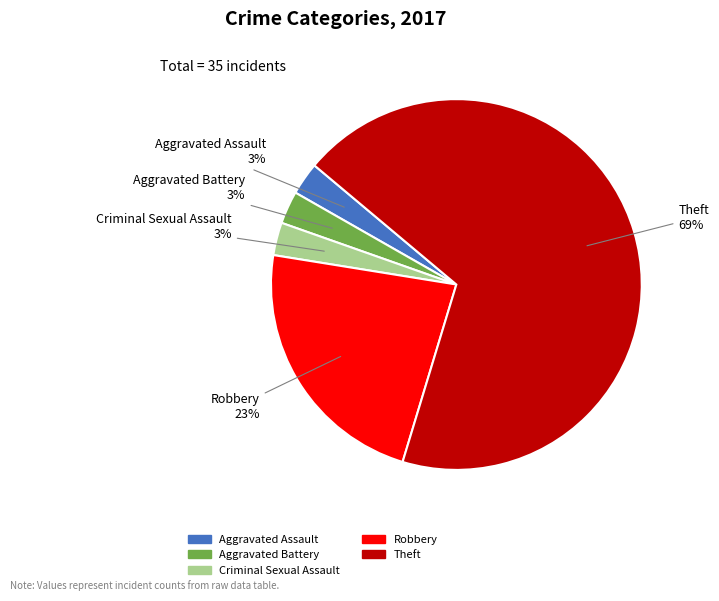

Which slice represents more than half of the pie?

Theft